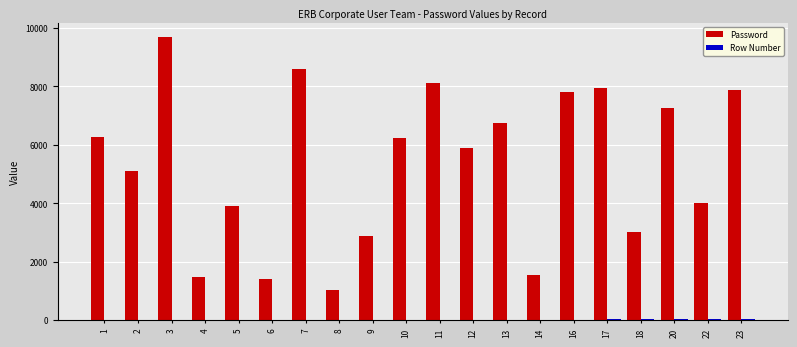

What is the sum of all Password values?

106837